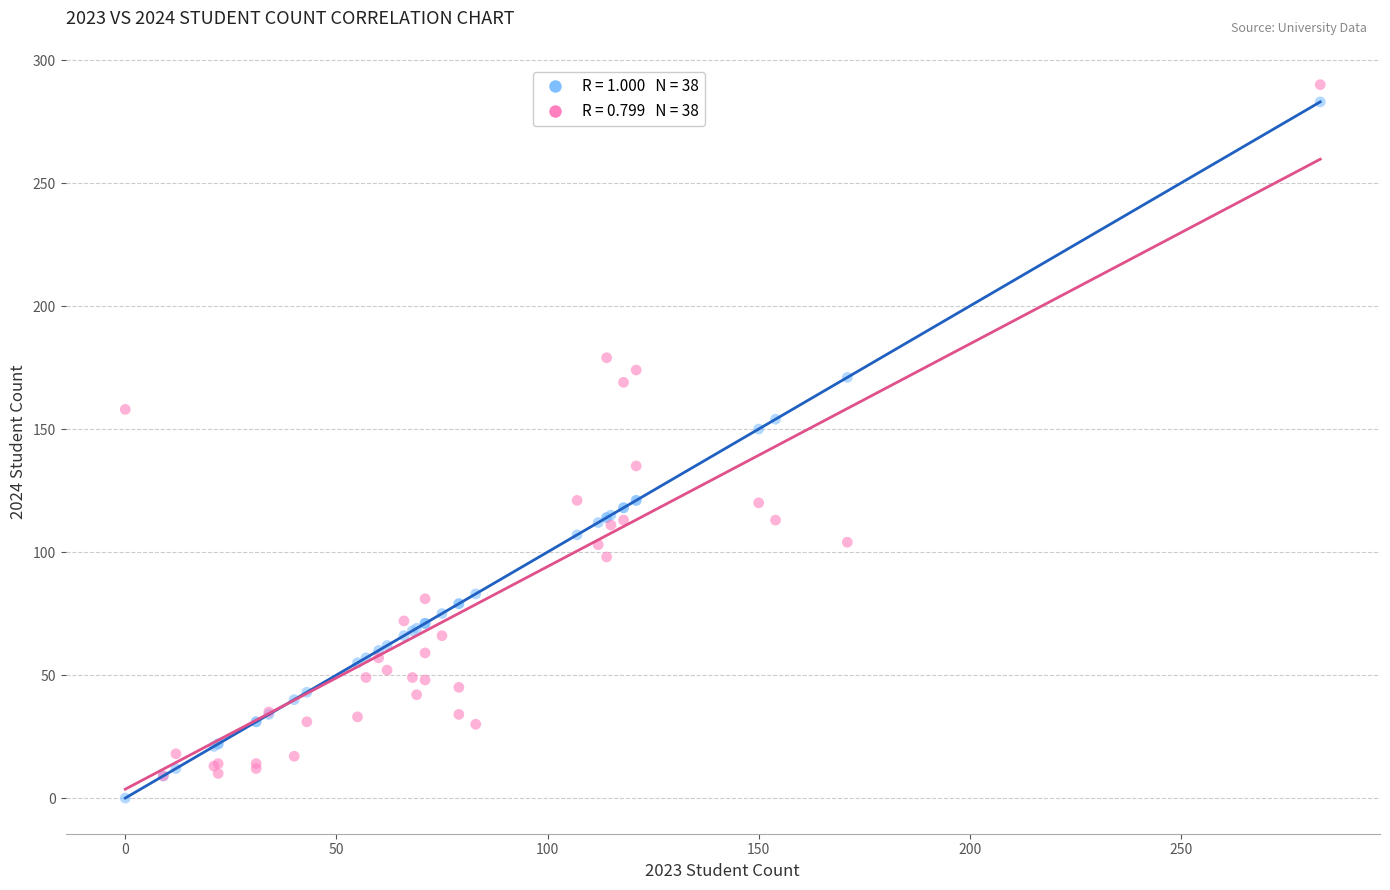

Across all series, what Y value is closest to 145?

150